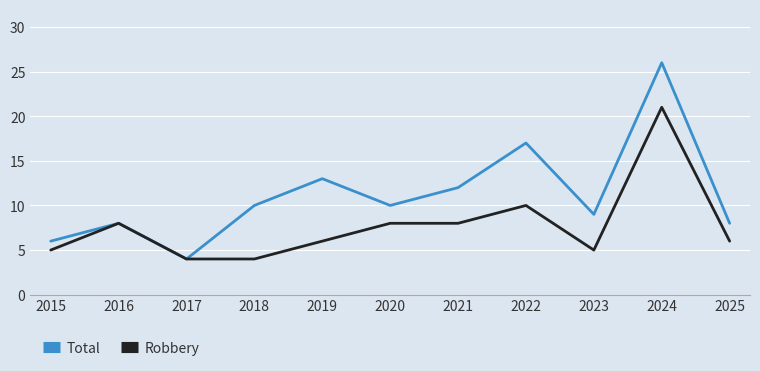

Which category has the highest value in the Robbery series?

2024